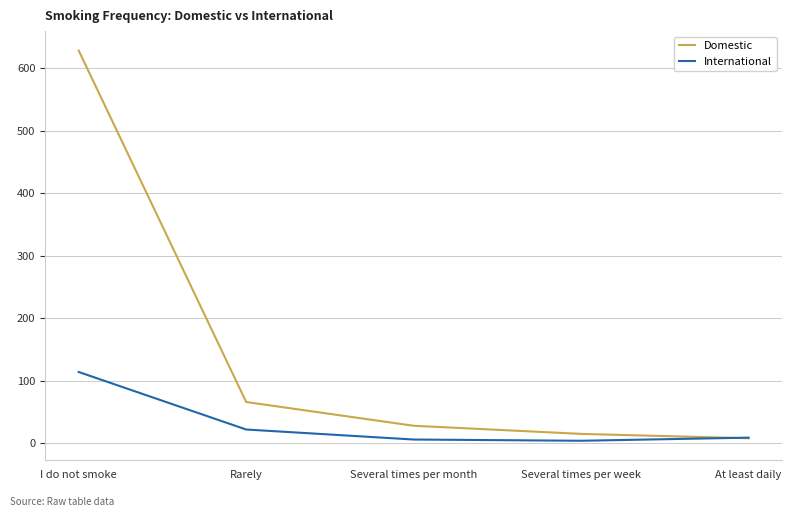

What is the maximum value shown in the chart?

628